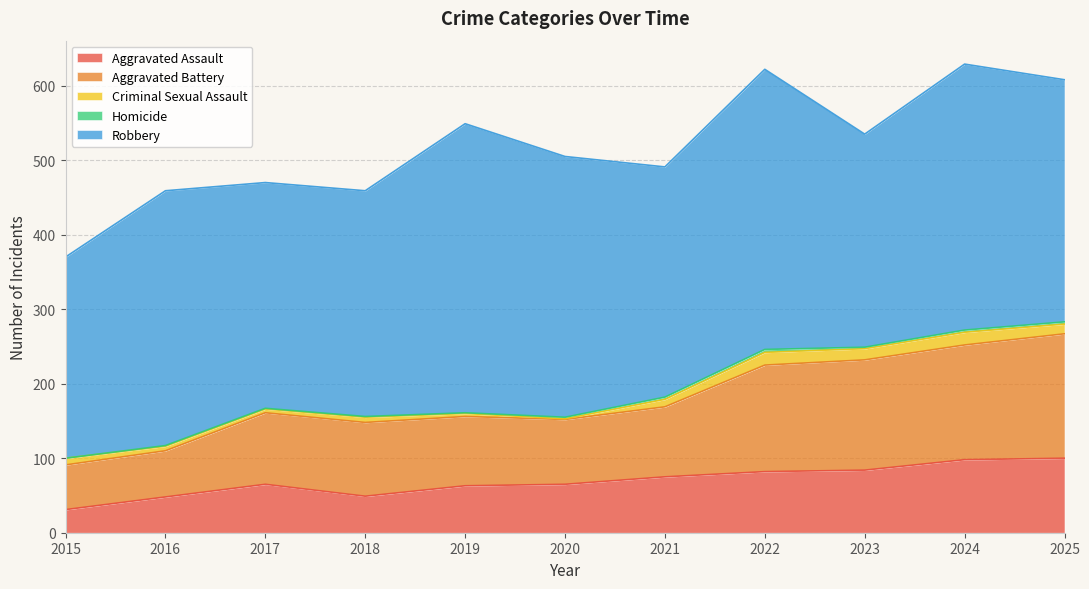

What are all the series names shown in the legend?

Aggravated Assault, Aggravated Battery, Criminal Sexual Assault, Homicide, Robbery